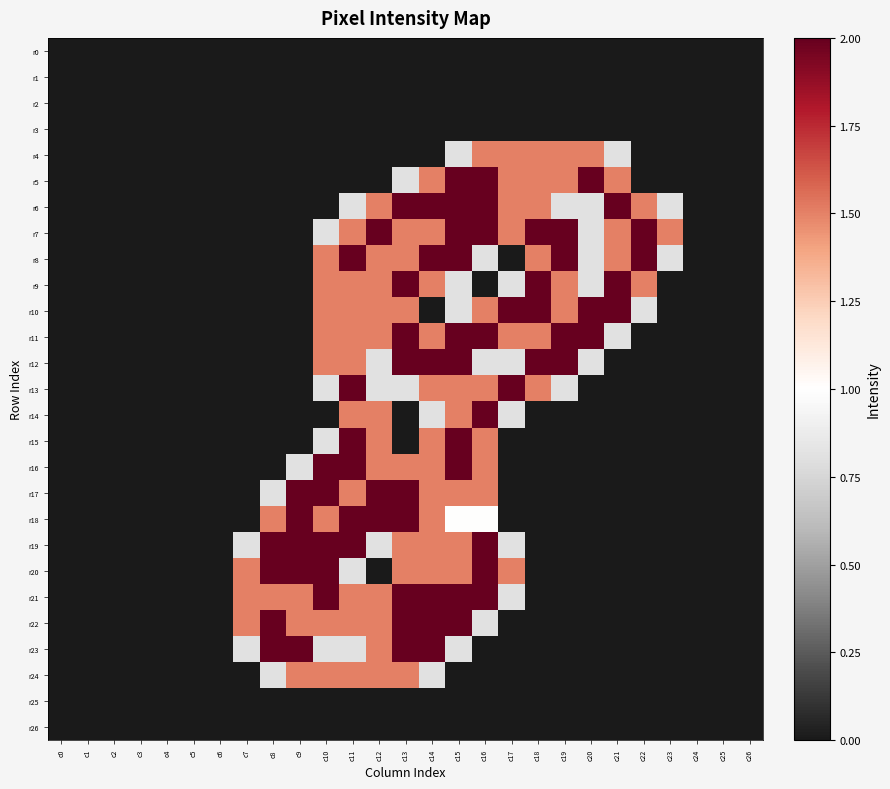

Rank the series by their maximum value, from lowest to highest.

r0, r1, r2, r3, r25, r26, r4, r24, r5, r6, r7, r8, r9, r10, r11, r12, r13, r14, r15, r16, r17, r18, r19, r20, r21, r22, r23